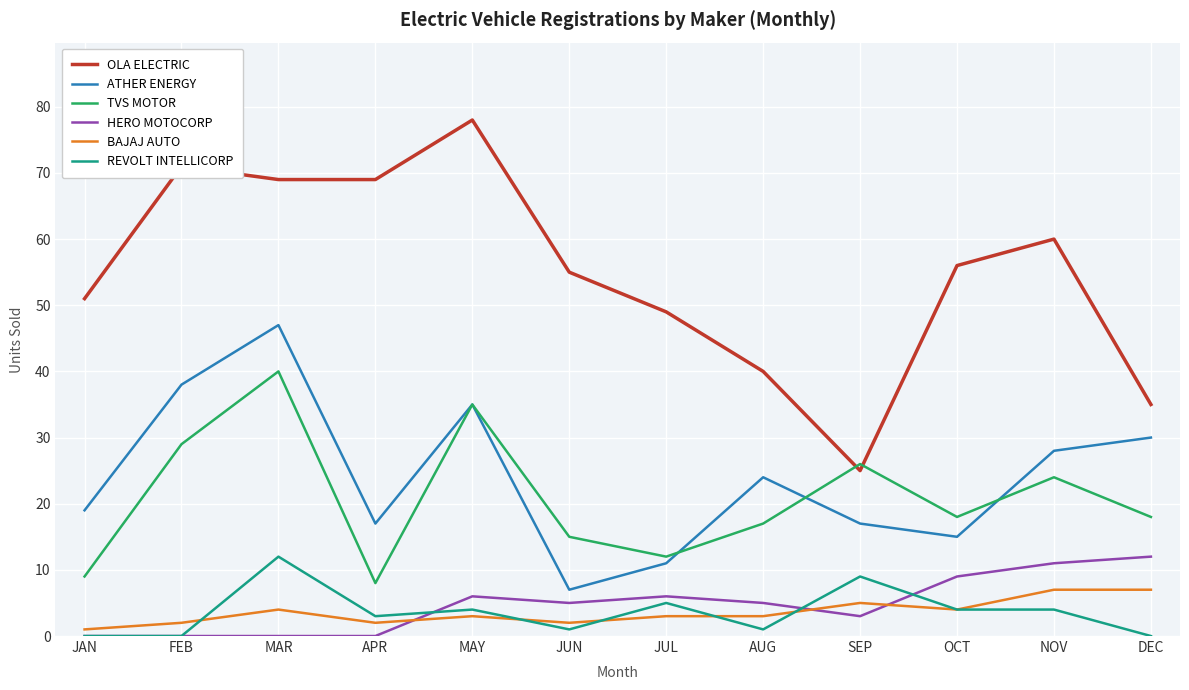

Between JAN and NOV, which series saw the biggest shift?

TVS MOTOR